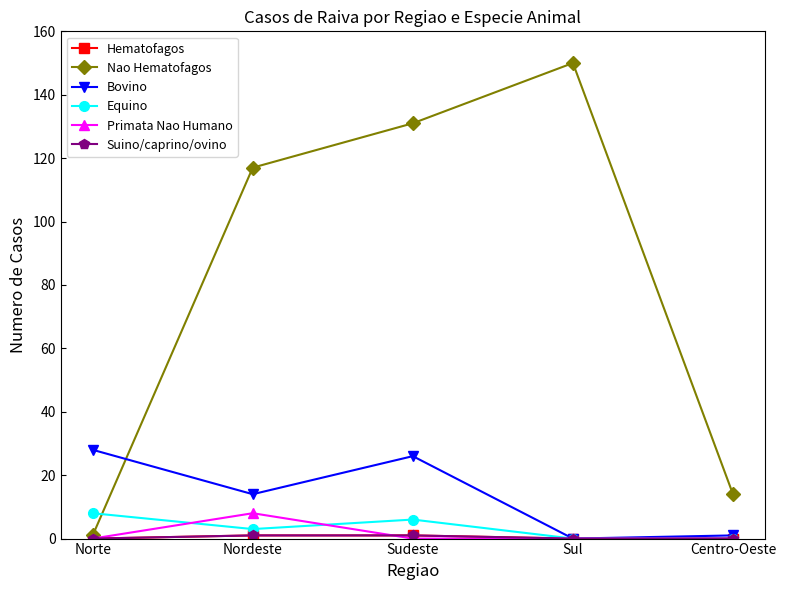

Which series has the widest spread of values?

Nao Hematofagos